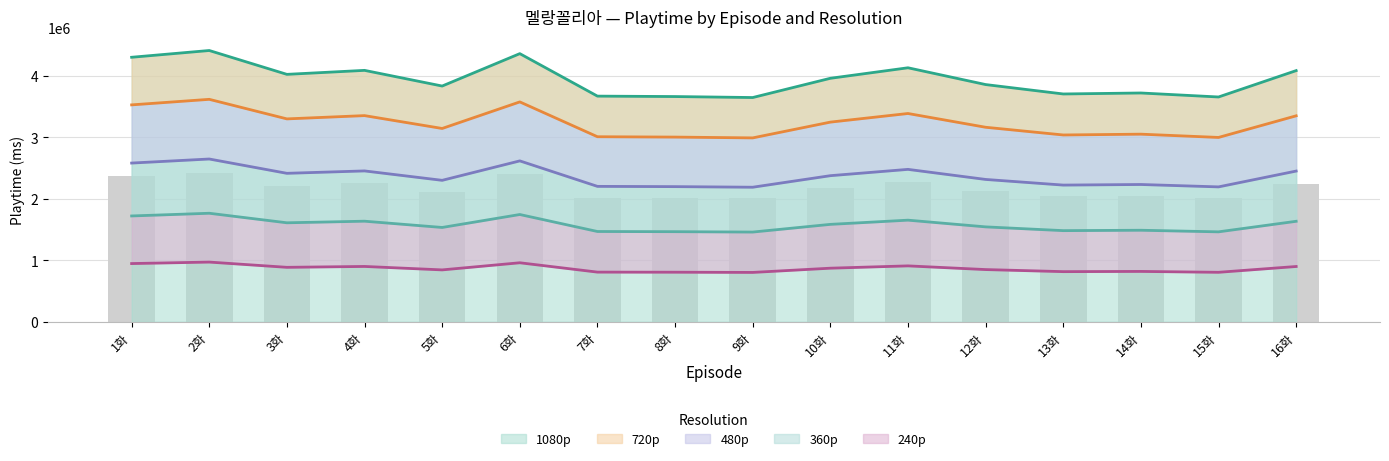

Are the bars horizontal?

No